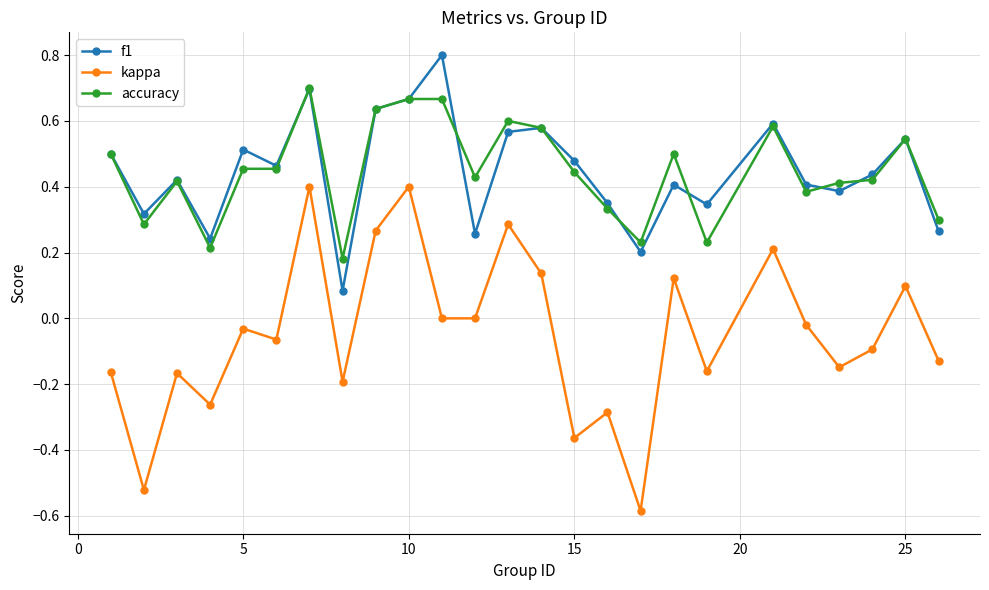

True or false: f1 and kappa cross at least once.

False